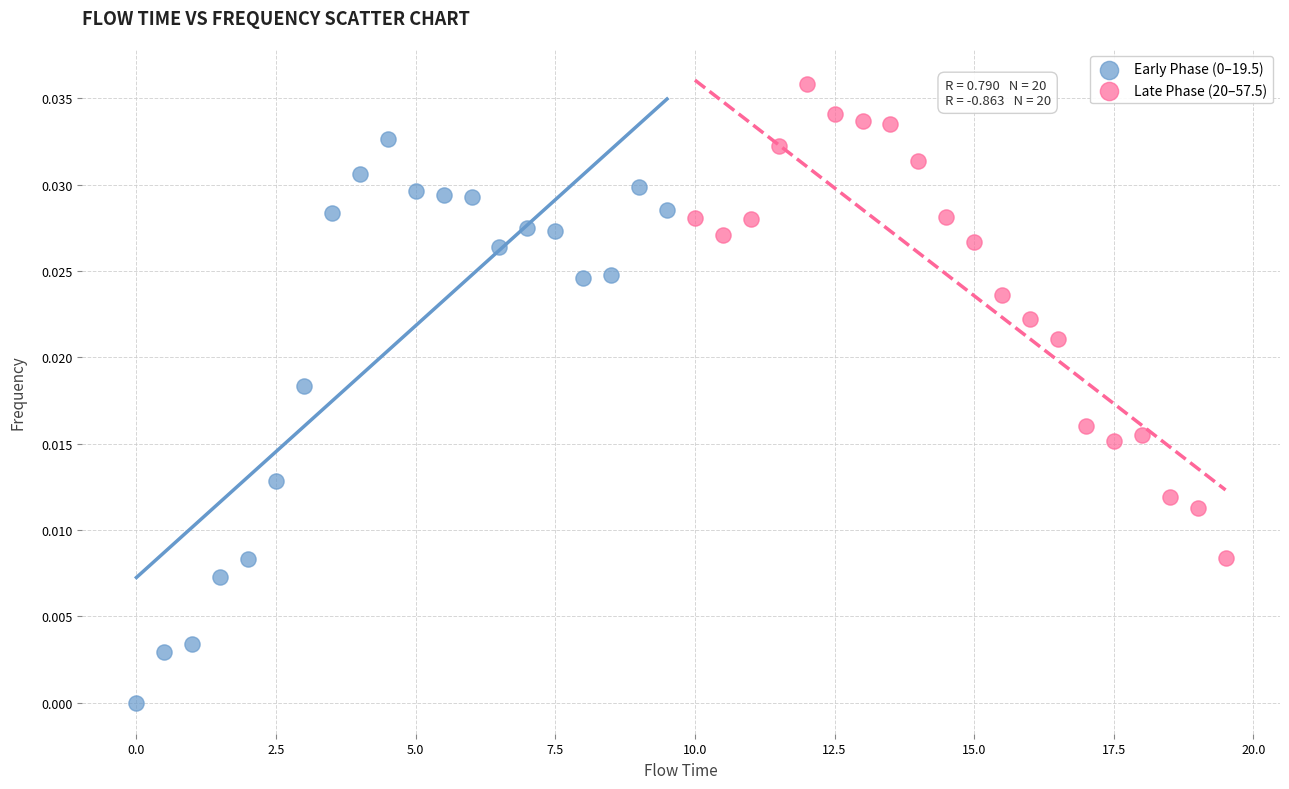

Which series reaches the maximum Y coordinate?

Late Phase (20–57.5)